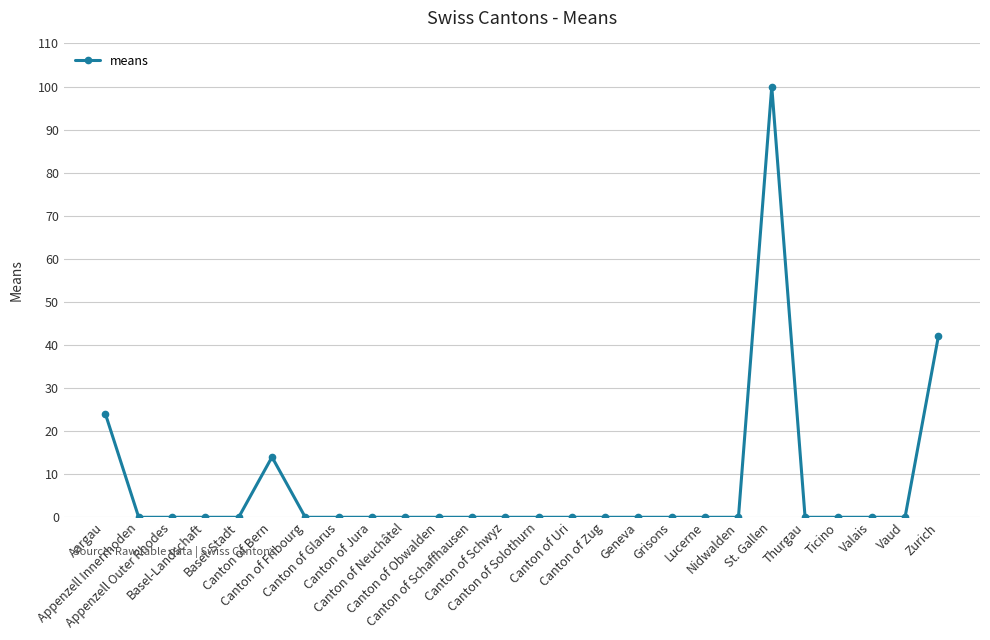

True or false: the data shows 0 at Canton of Glarus.

True